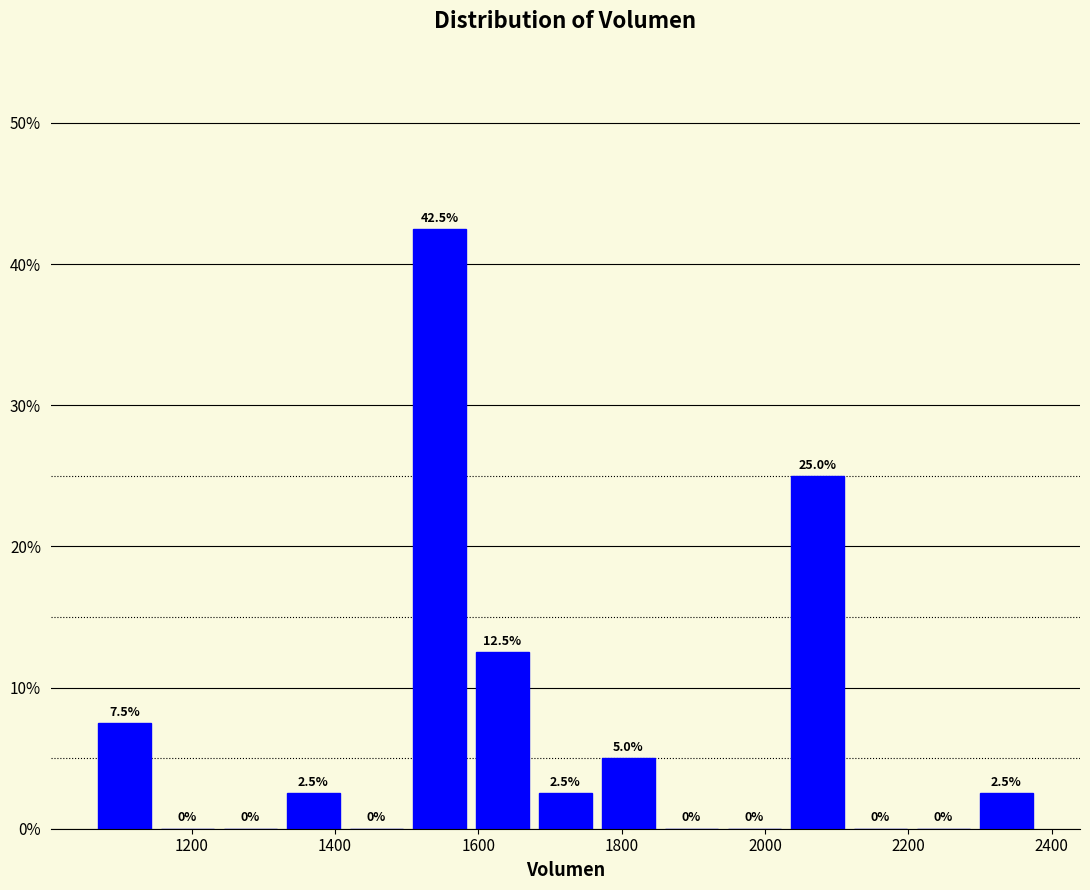

Which range on the x-axis has the tallest bar?

1500 to 1580